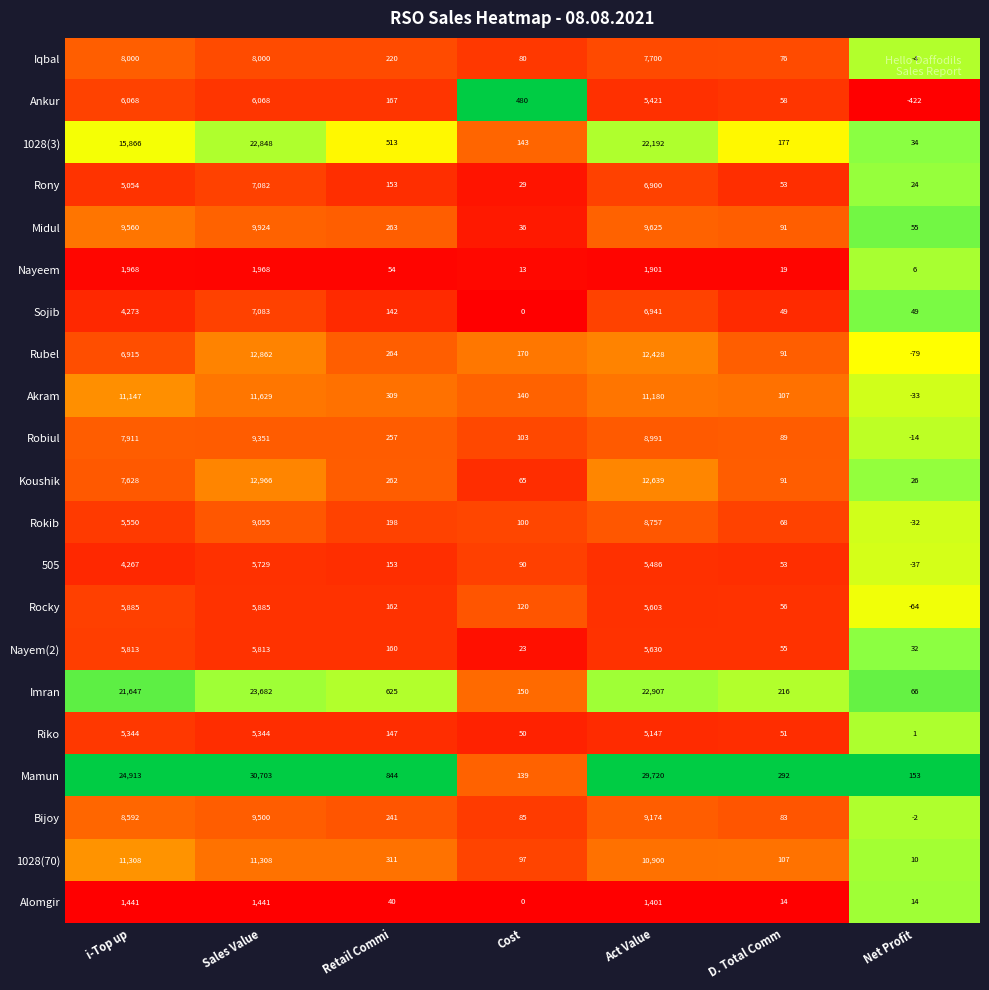

Which series changed the most between Retail Commi and Net Profit?

Mamun